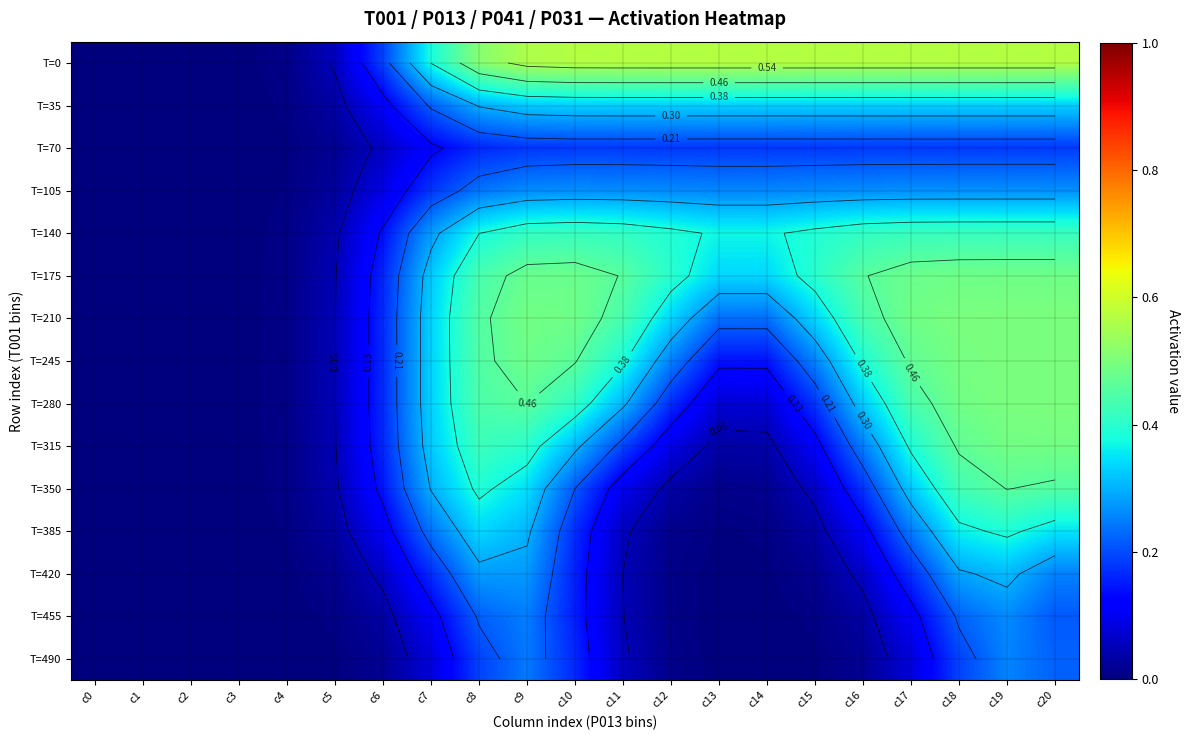

List the labels in order of T=140 value, largest first.

c20, c19, c18, c17, c10, c9, c16, c11, c12, c15, c8, c13, c14, c7, c6, c5, c4, c3, c2, c0, c1